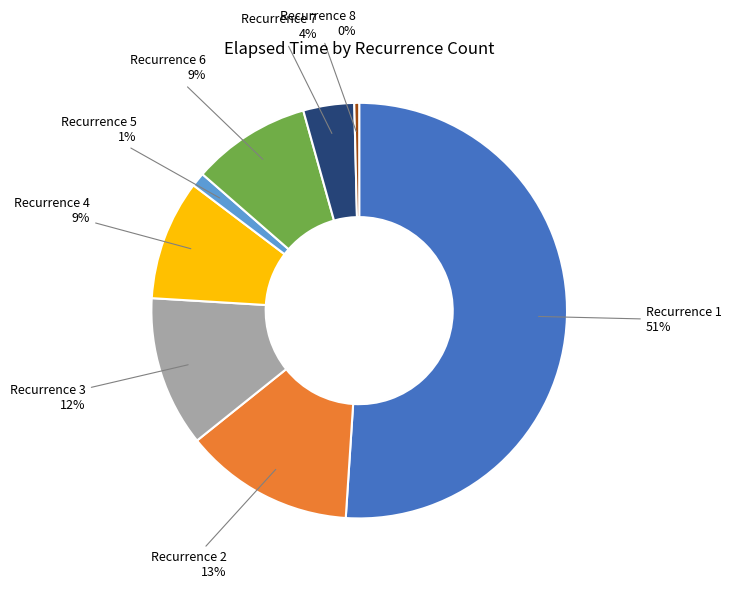

Between Recurrence 6 and Recurrence 1, which is larger?

Recurrence 1